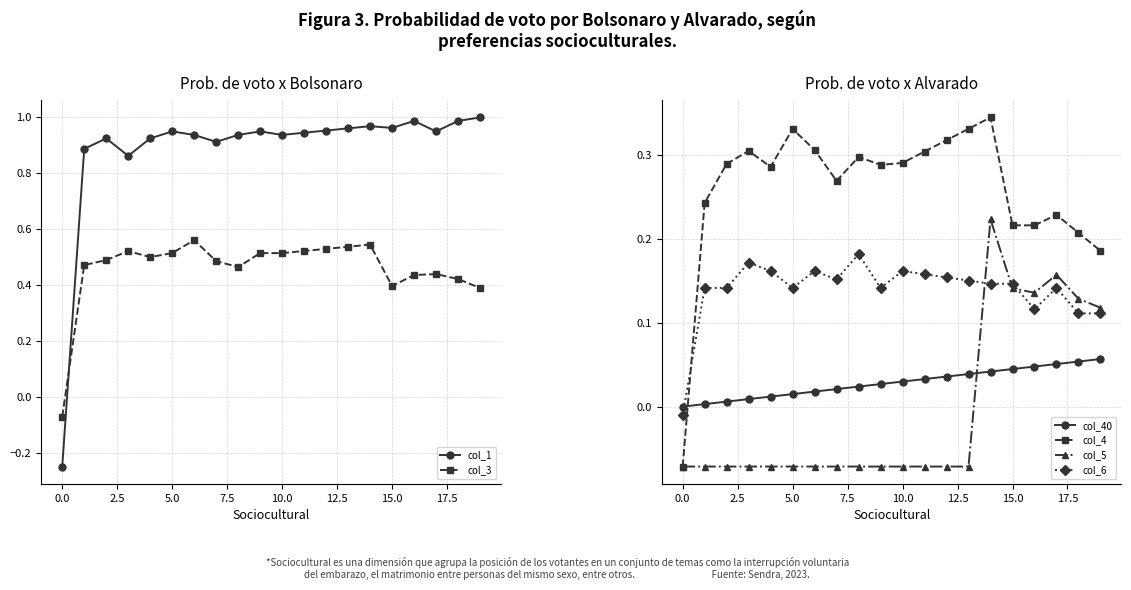

Rank the series by their maximum value, from highest to lowest.

col_1, col_3, col_4, col_5, col_6, col_40